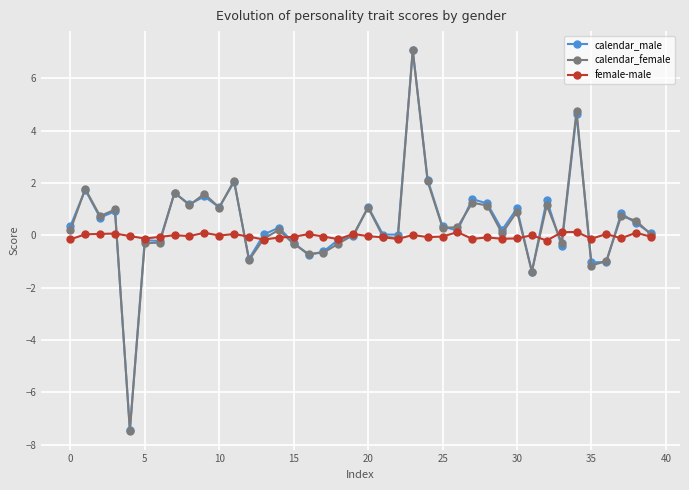

What is the value of the calendar_female point at the 21st from the left?

1.1